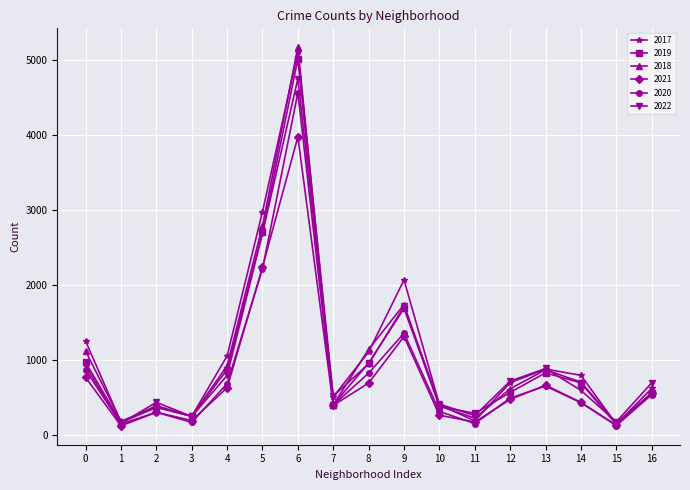

Does the chart have visible grid lines?

Yes